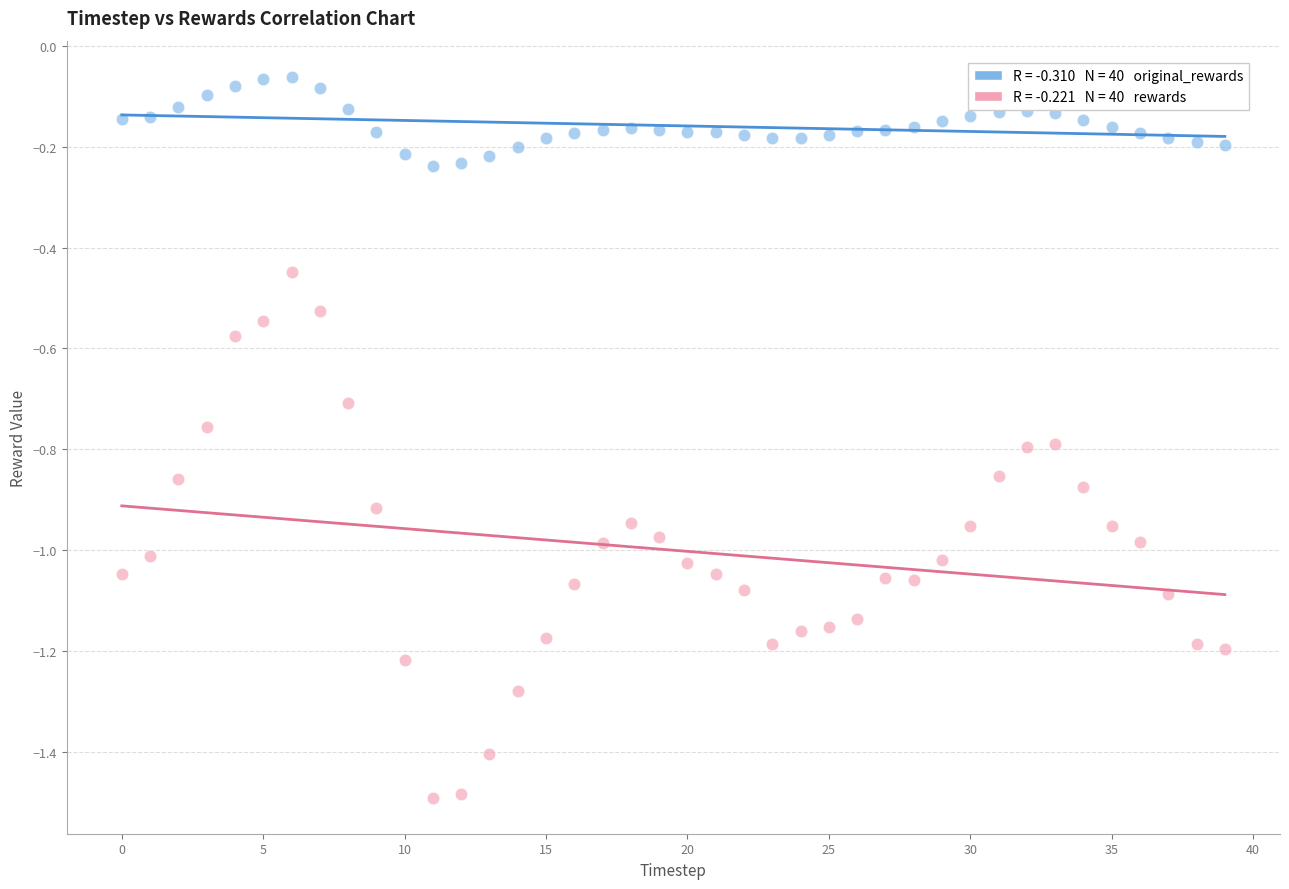

Across all data points, what is the range of Y values (max minus min)?

1.4